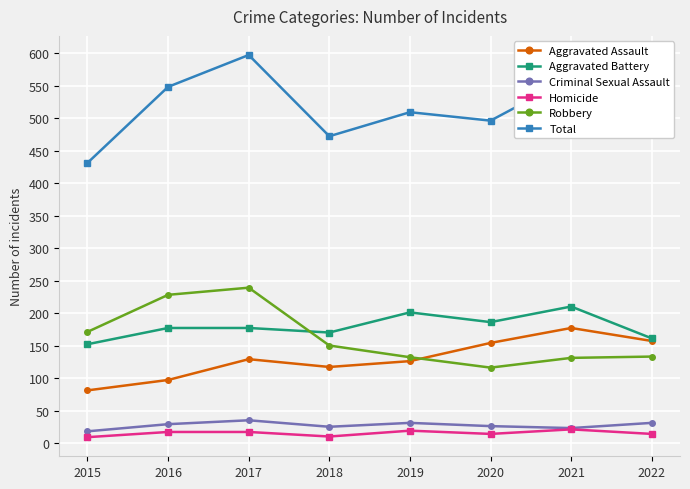

How many Homicide values are between 14 and 19?

5